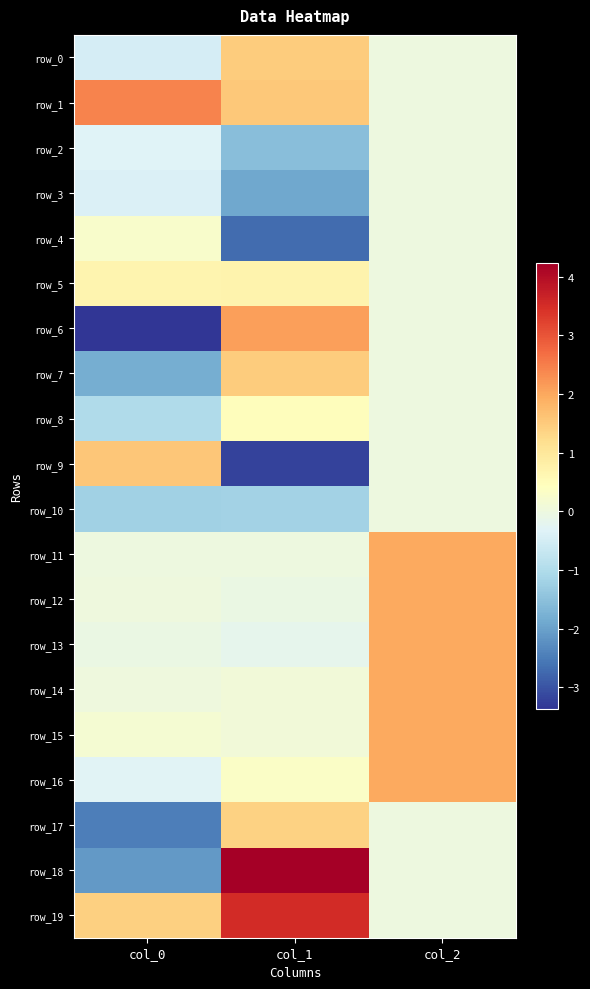

At which label does row_18 reach its peak?

col_1